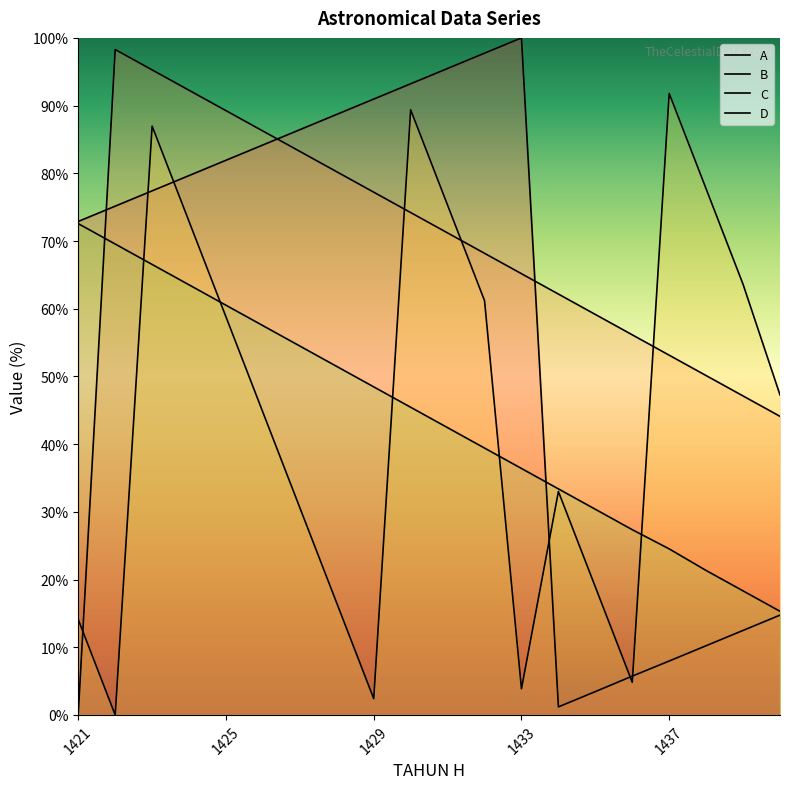

What is the value of the B point at the 14th from the left?

62.2